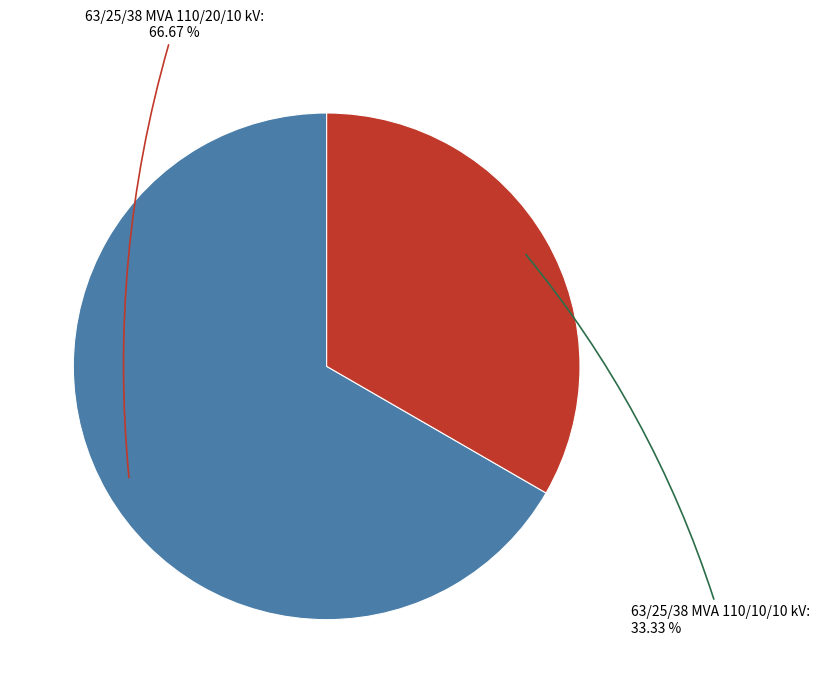

Count the number of slices in the pie.

2